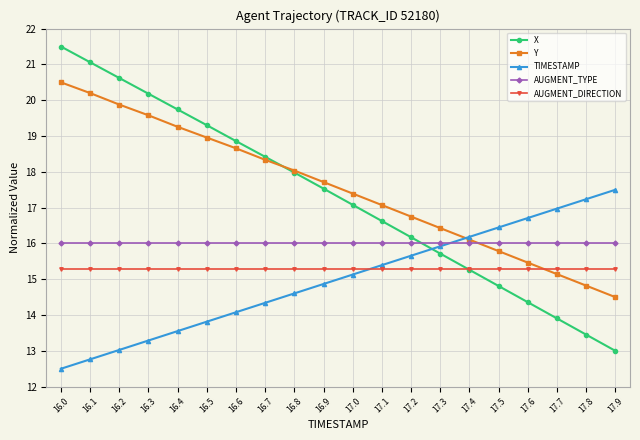

Which series ends up on top after the final intersection of AUGMENT_TYPE and Y?

AUGMENT_TYPE